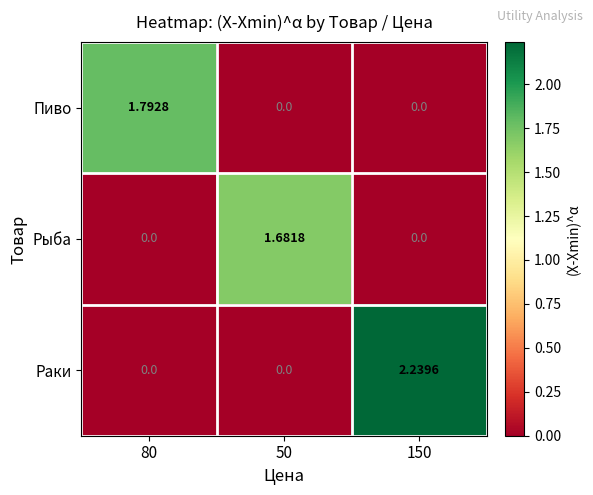

List the series in order of their overall mean, lowest first.

Рыба, Пиво, Раки